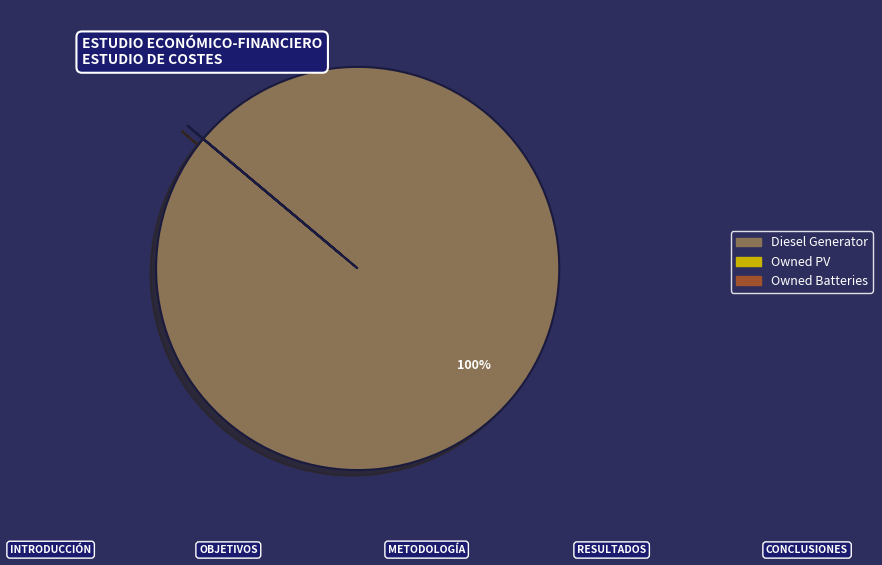

What is the majority slice?

Diesel Generator